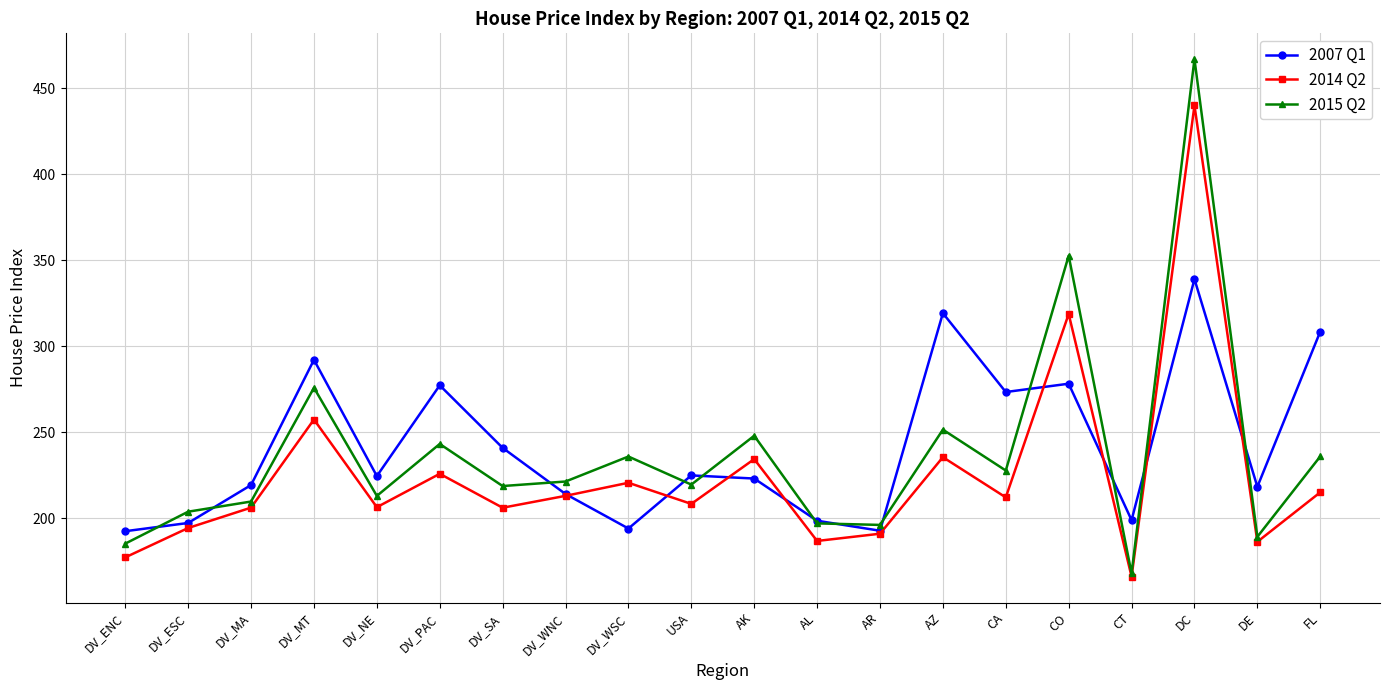

Between which two adjacent categories do 2015 Q2 and 2007 Q1 first intersect?

DV_ENC and DV_ESC